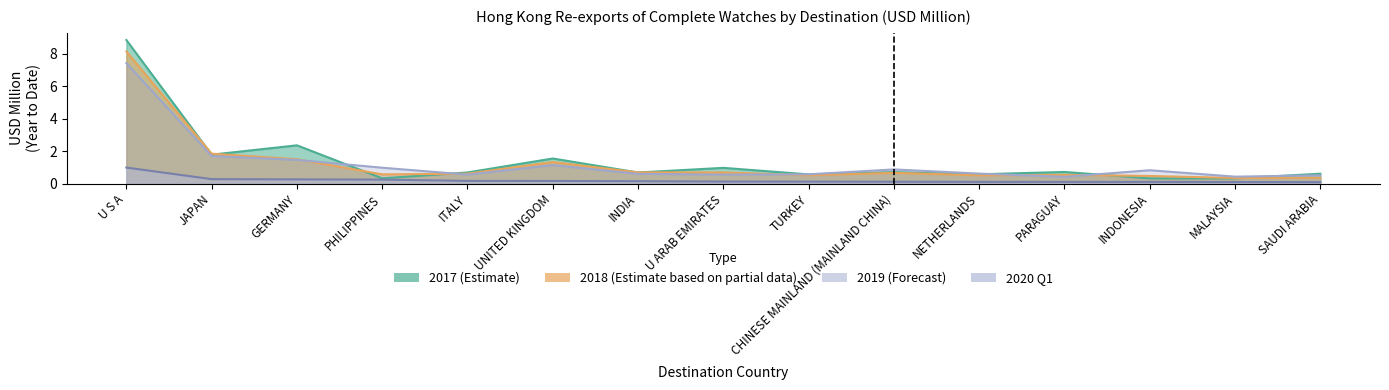

How many series are shown in this chart?

4